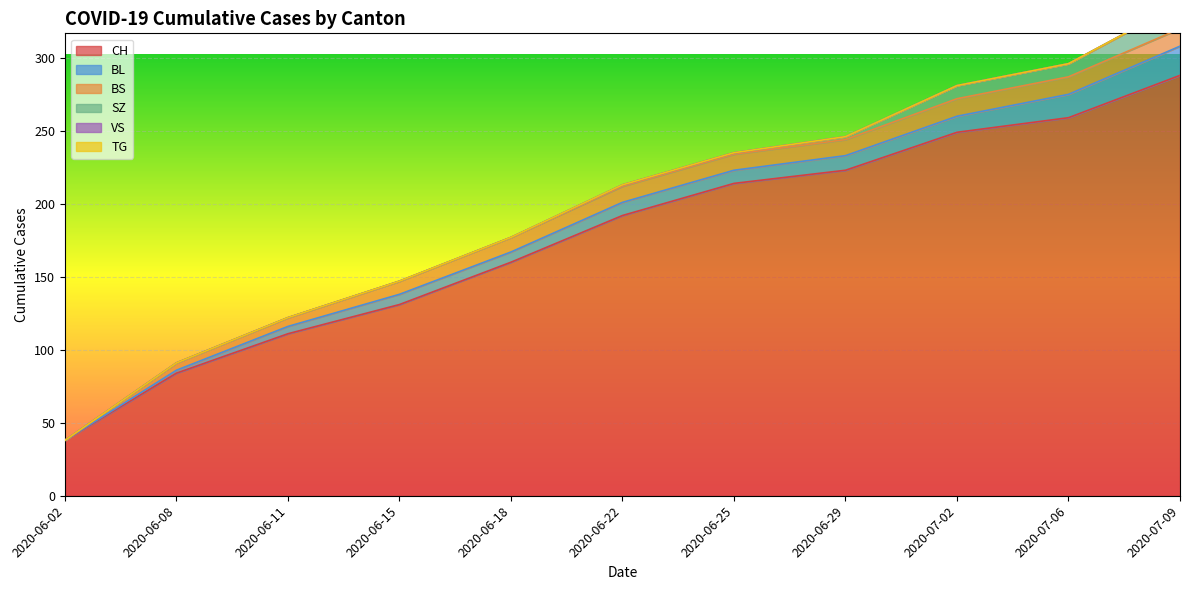

Reading left to right, transcribe all the data shown in this chart.

CH: 2020-06-02=38	2020-06-08=84	2020-06-11=111	2020-06-15=131	2020-06-18=160	2020-06-22=192	2020-06-25=214	2020-06-29=223	2020-07-02=249	2020-07-06=259	2020-07-09=288
BL: 2020-06-02=0	2020-06-08=2	2020-06-11=5	2020-06-15=7	2020-06-18=7	2020-06-22=9	2020-06-25=9	2020-06-29=10	2020-07-02=11	2020-07-06=16	2020-07-09=20
BS: 2020-06-02=0	2020-06-08=5	2020-06-11=6	2020-06-15=9	2020-06-18=10	2020-06-22=11	2020-06-25=11	2020-06-29=11	2020-07-02=12	2020-07-06=12	2020-07-09=12
SZ: 2020-06-02=0	2020-06-08=0	2020-06-11=0	2020-06-15=0	2020-06-18=0	2020-06-22=1	2020-06-25=1	2020-06-29=2	2020-07-02=9	2020-07-06=9	2020-07-09=17
VS: 2020-06-02=0	2020-06-08=0	2020-06-11=0	2020-06-15=0	2020-06-18=0	2020-06-22=0	2020-06-25=0	2020-06-29=0	2020-07-02=0	2020-07-06=0	2020-07-09=0
TG: 2020-06-02=0	2020-06-08=0	2020-06-11=0	2020-06-15=0	2020-06-18=0	2020-06-22=0	2020-06-25=0	2020-06-29=0	2020-07-02=0	2020-07-06=0	2020-07-09=0